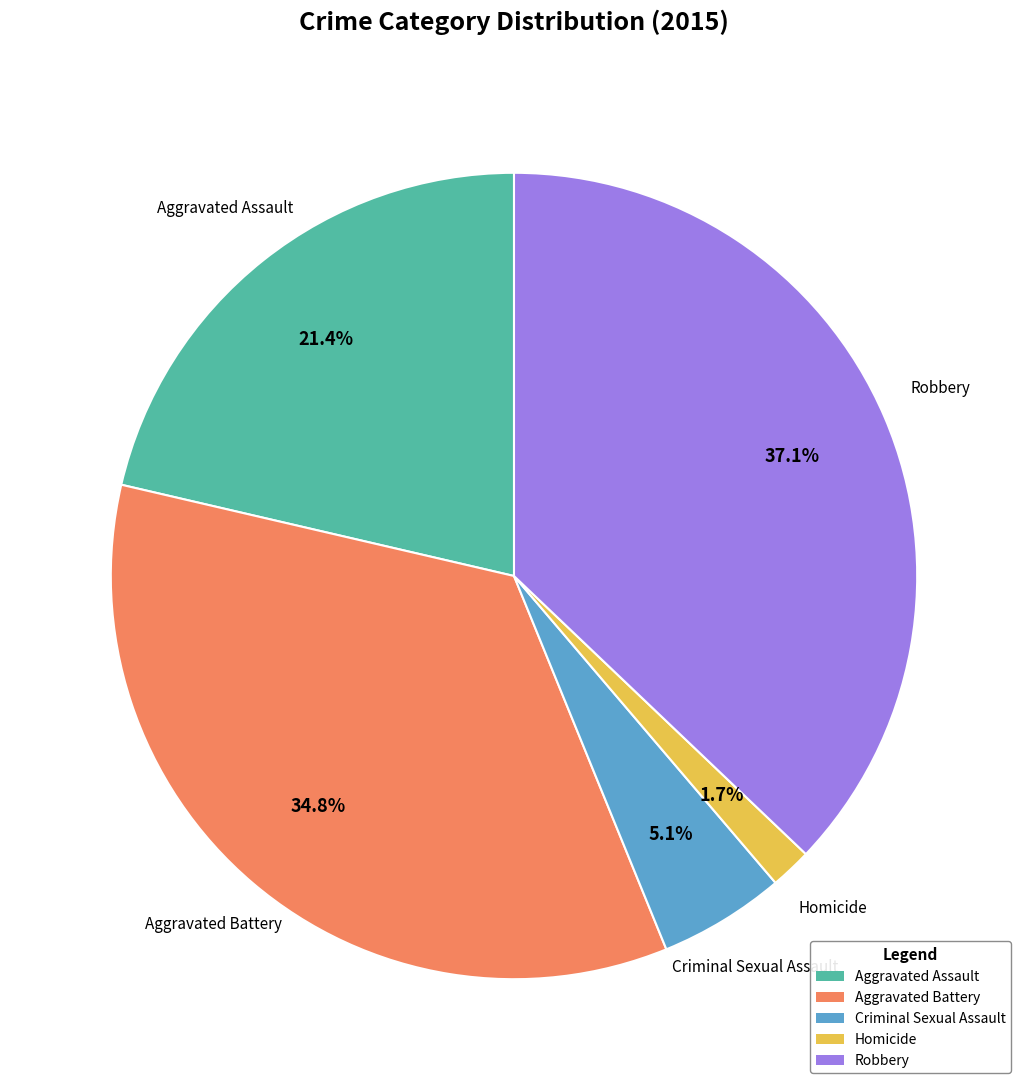

To the nearest percent, what is the combined percentage of Aggravated Battery and Criminal Sexual Assault?

40%